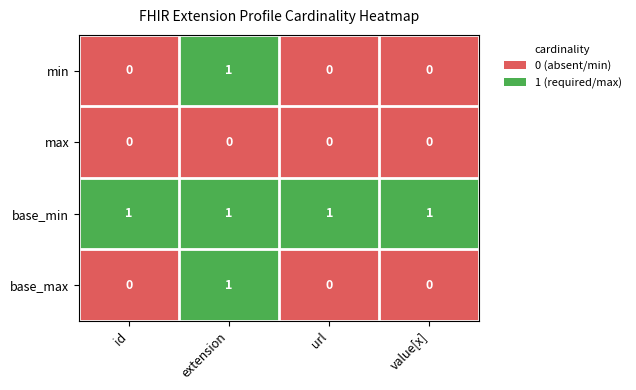

Reading left to right, list all the values displayed in this chart.

min: 0	1	0	0
max: 0	0	0	0
base_min: 1	1	1	1
base_max: 0	1	0	0